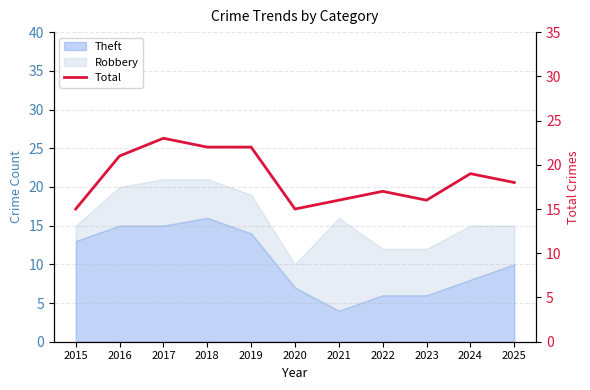

What is the difference between the second highest and minimum values?

7